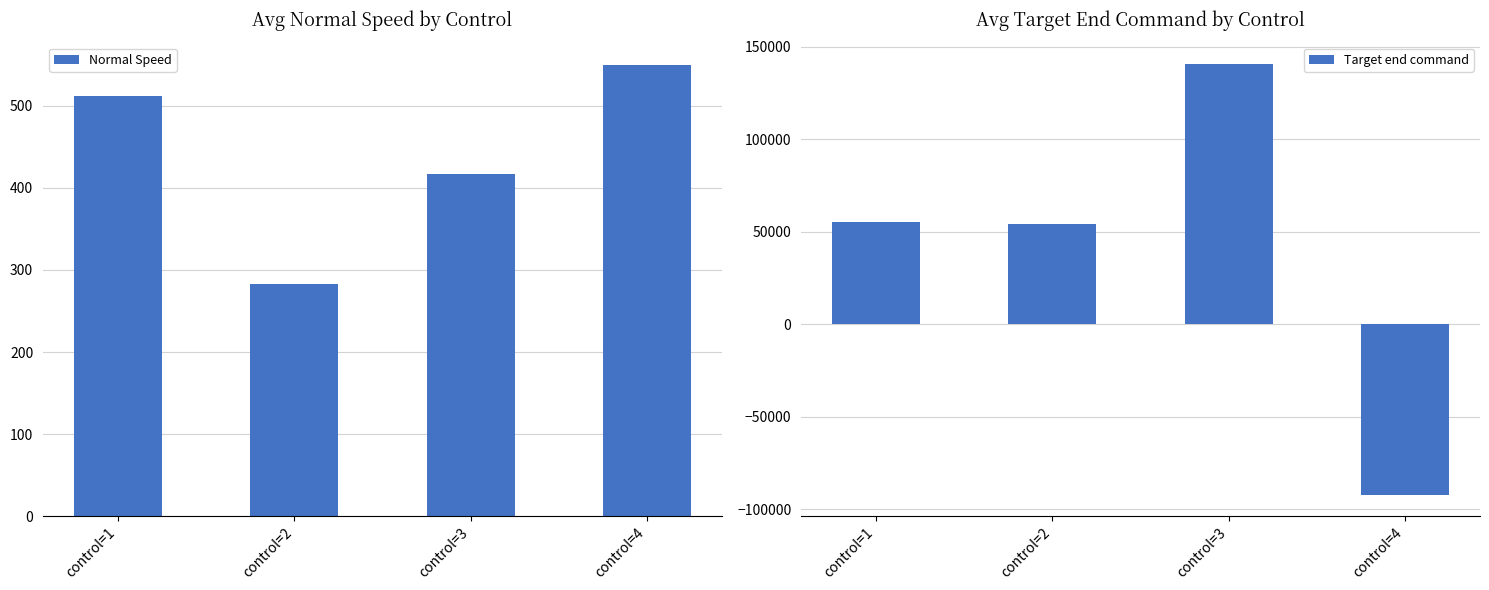

How many values in the Target end command series are below 55475?

2